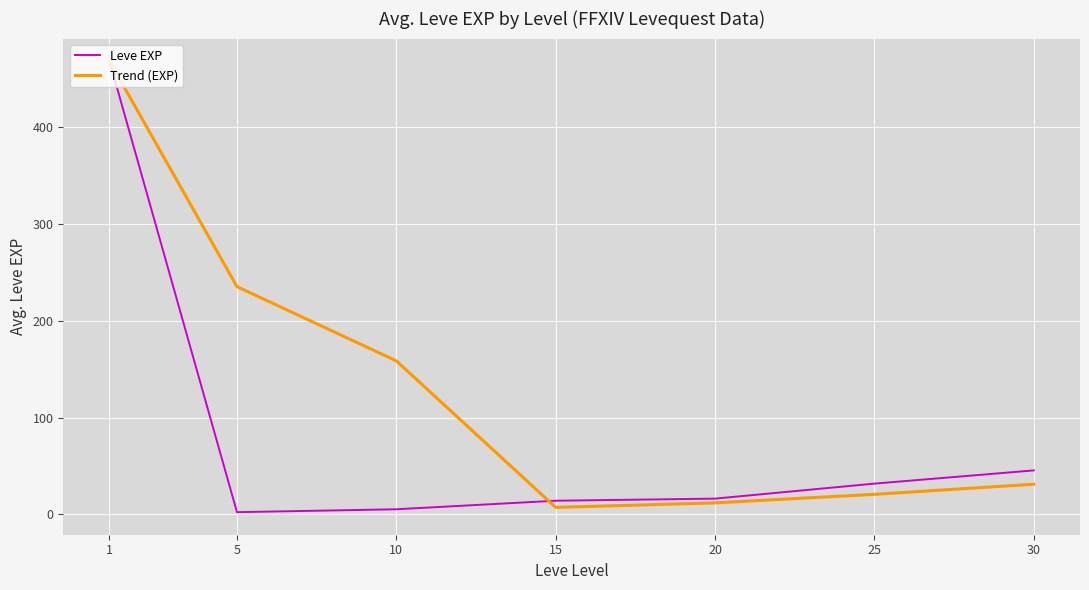

What value does the Trend (EXP) series have at 15?

7.3